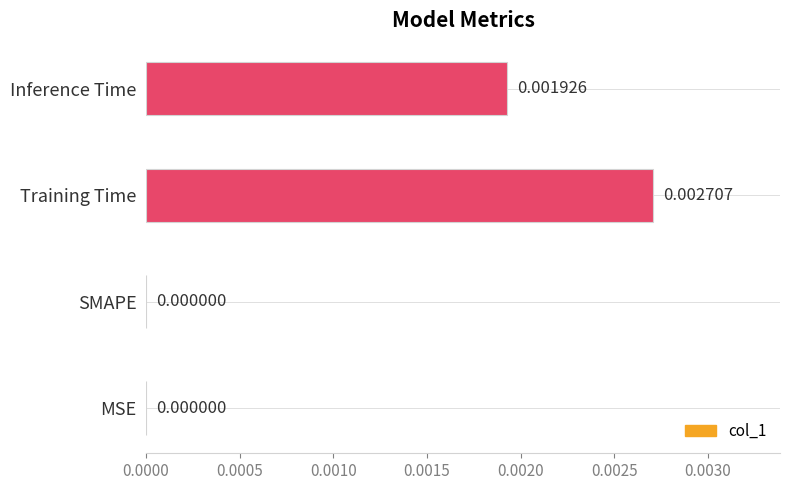

At which category does the chart reach its peak across all series?

Training Time